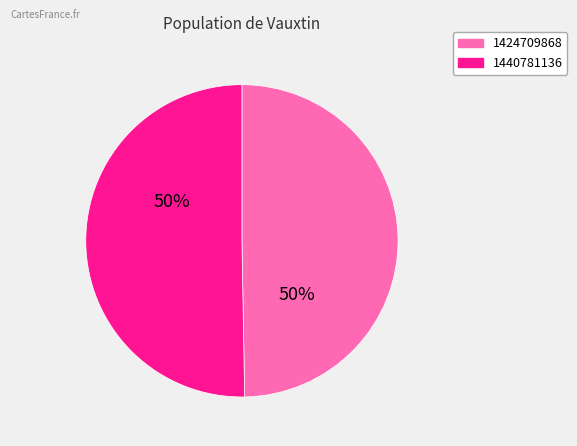

How many slices are in this pie chart?

2